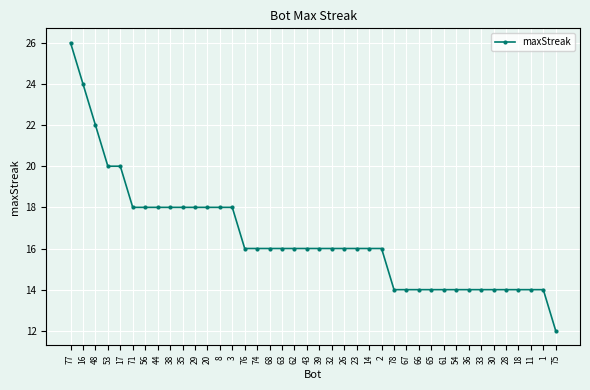

How many data points does each series have?

40